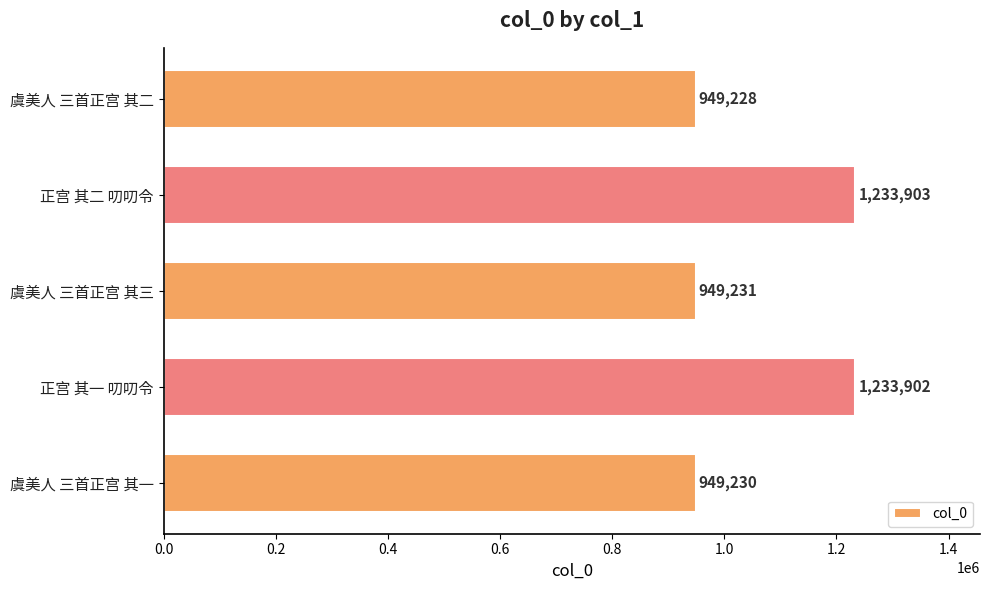

List the labels in order of value, smallest first.

虞美人 三首正宫 其二, 虞美人 三首正宫 其一, 虞美人 三首正宫 其三, 正宫 其一 叨叨令, 正宫 其二 叨叨令